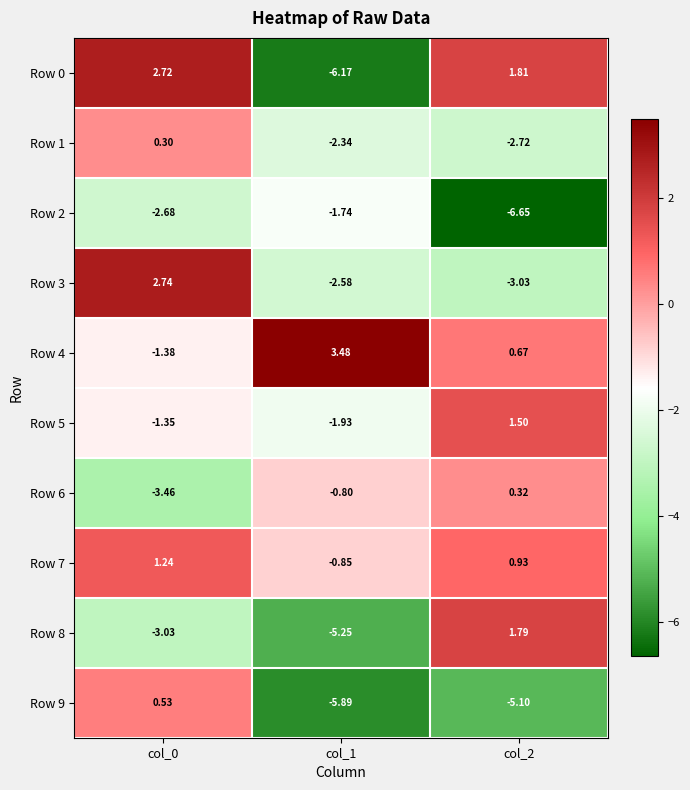

Is the value of Row 1 at col_0 greater than the value of Row 6 at col_2?

No